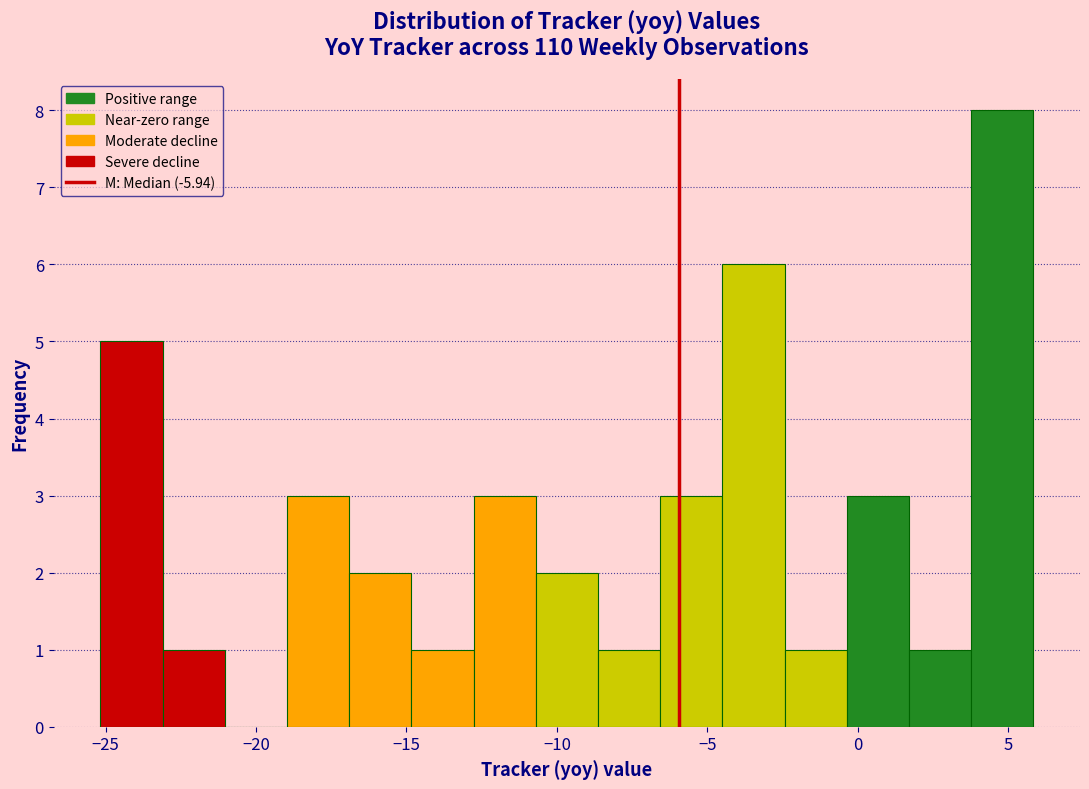

Reading left to right, list every bar in this chart as the range it spans on the x-axis followed by its height. Neither the bar edges nor the heights are printed on the chart, so give them approximately, as read against the axes.

-25.0 to -23.0: 5
-23.0 to -21.0: 1
-21.0 to -19.0: 0
-19.0 to -17.0: 3
-17.0 to -15.0: 2
-15.0 to -13.0: 1
-13.0 to -10.5: 3
-10.5 to -8.5: 2
-8.5 to -6.5: 1
-6.5 to -4.5: 3
-4.5 to -2.5: 6
-2.5 to -0.5: 1
-0.5 to 1.5: 3
1.5 to 4.0: 1
4.0 to 6.0: 8